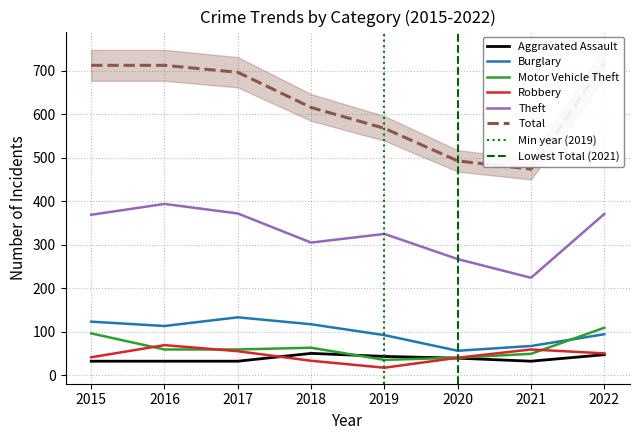

What is the sum of all Motor Vehicle Theft values?

510